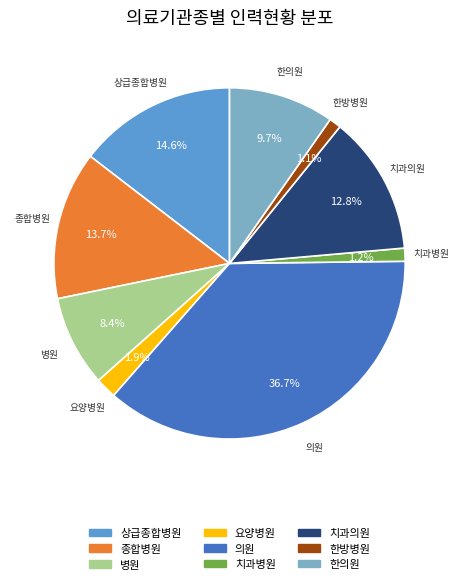

The 요양병원 slice represents 2% of the pie. True or false?

True